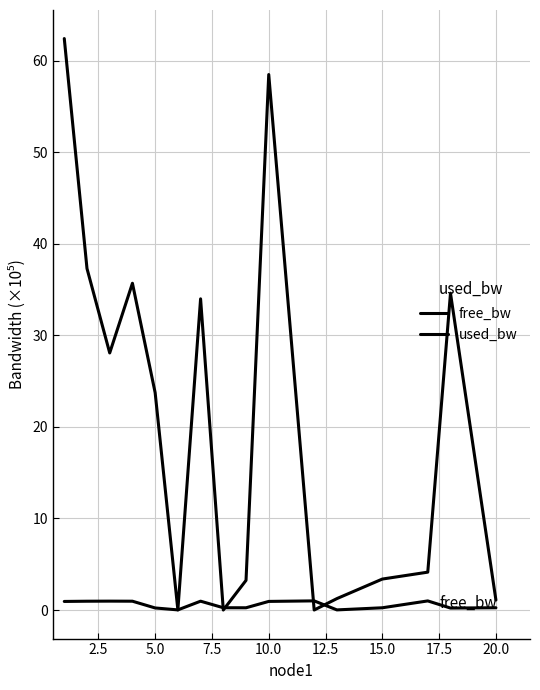

Is this an area chart (filled region under the line)?

No